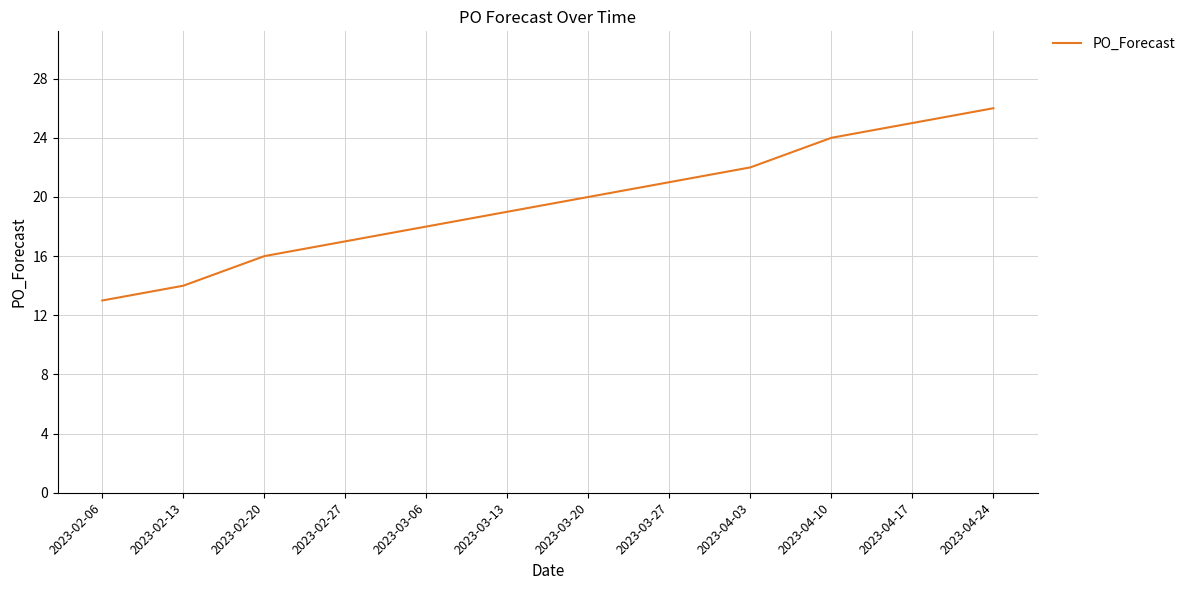

The chart shows a value of 16 at 2023-02-20. True or false?

True